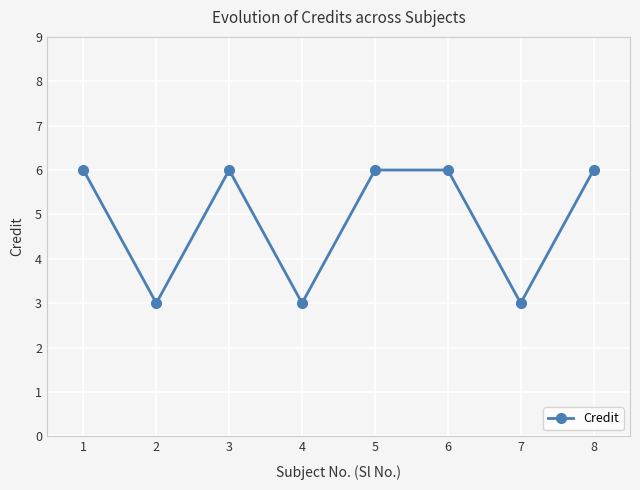

How many points are lower than both their immediate neighbors (excluding endpoints)?

3